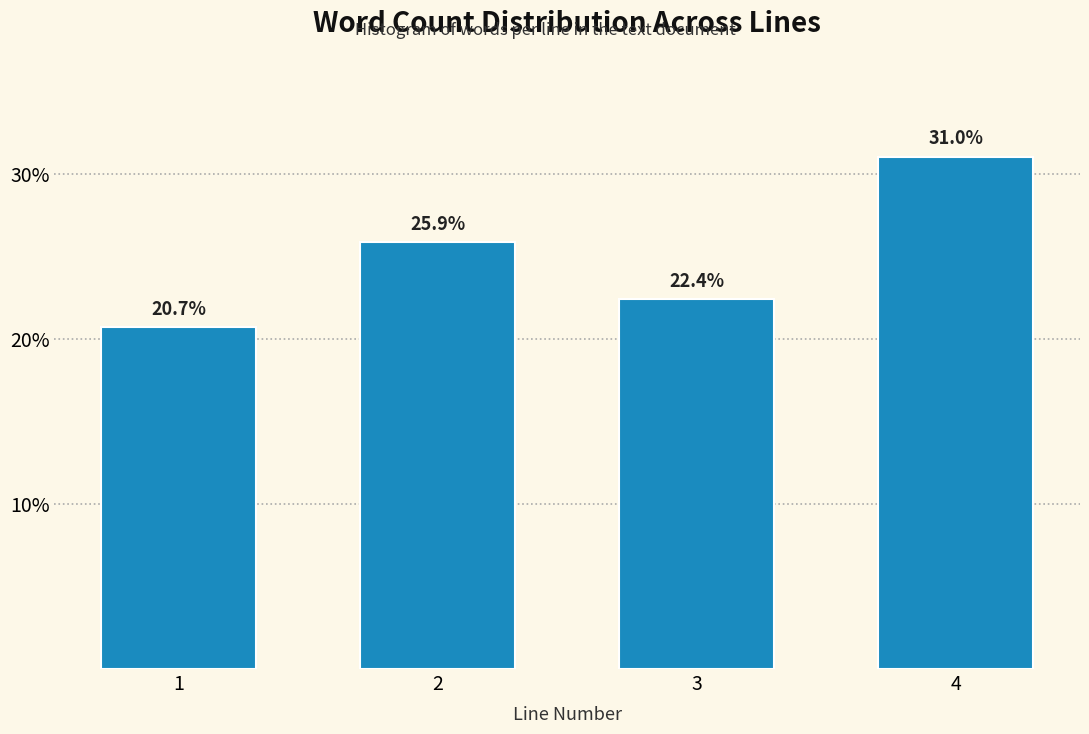

Reading right to left, list all the values displayed in this chart.

4=31.0	3=22.4	2=25.9	1=20.7